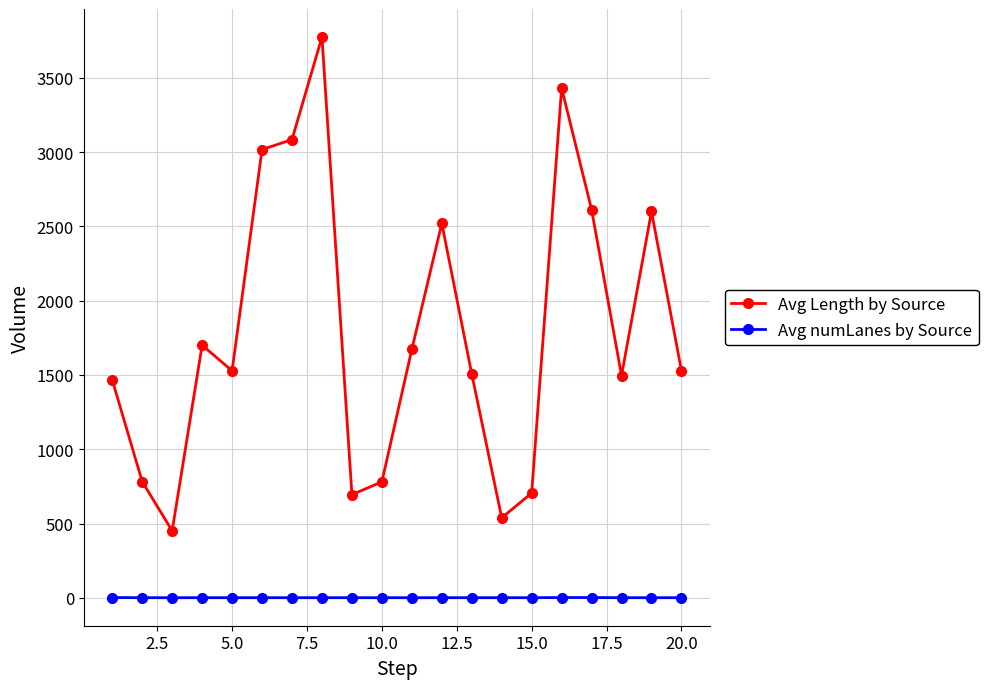

True or false: Avg Length by Source has more than 0 interior local peaks.

True